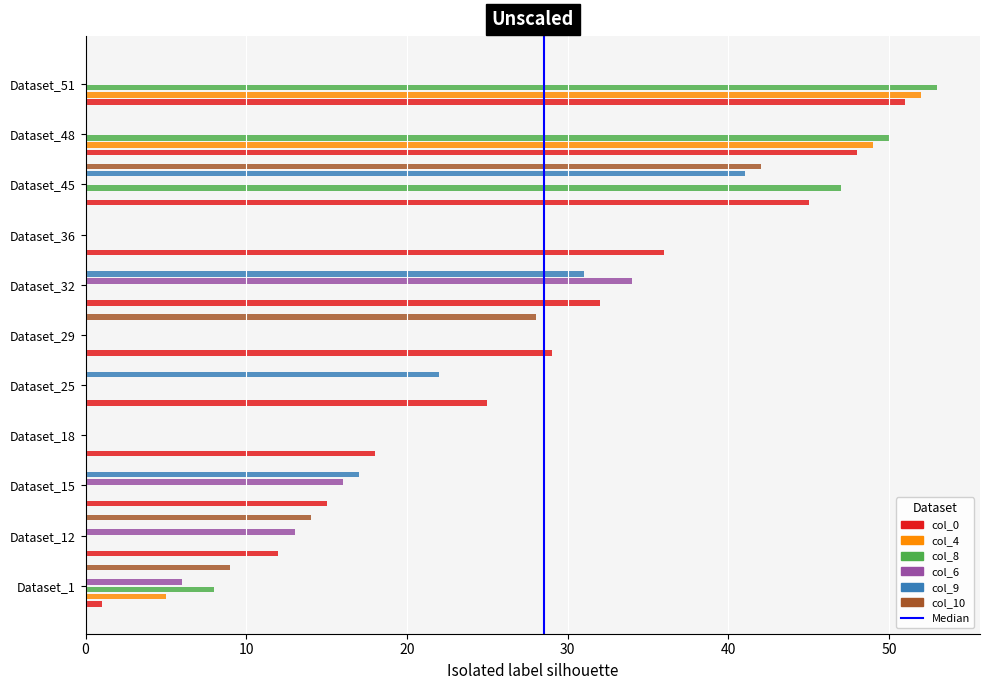

Reading left to right, what are all the values shown in this chart?

col_0: row_0=1	row_1=12	row_2=15	row_3=18	row_4=25	row_5=29	row_6=32	row_7=36	row_8=45	row_9=48	row_10=51
col_4: row_0=5	row_1=0	row_2=0	row_3=0	row_4=0	row_5=0	row_6=0	row_7=0	row_8=0	row_9=49	row_10=52
col_8: row_0=8	row_1=0	row_2=0	row_3=0	row_4=0	row_5=0	row_6=0	row_7=0	row_8=47	row_9=50	row_10=53
col_6: row_0=6	row_1=13	row_2=16	row_3=0	row_4=0	row_5=0	row_6=34	row_7=0	row_8=0	row_9=0	row_10=0
col_9: row_0=0	row_1=0	row_2=17	row_3=0	row_4=22	row_5=0	row_6=31	row_7=0	row_8=41	row_9=0	row_10=0
col_10: row_0=9	row_1=14	row_2=0	row_3=0	row_4=0	row_5=28	row_6=0	row_7=0	row_8=42	row_9=0	row_10=0